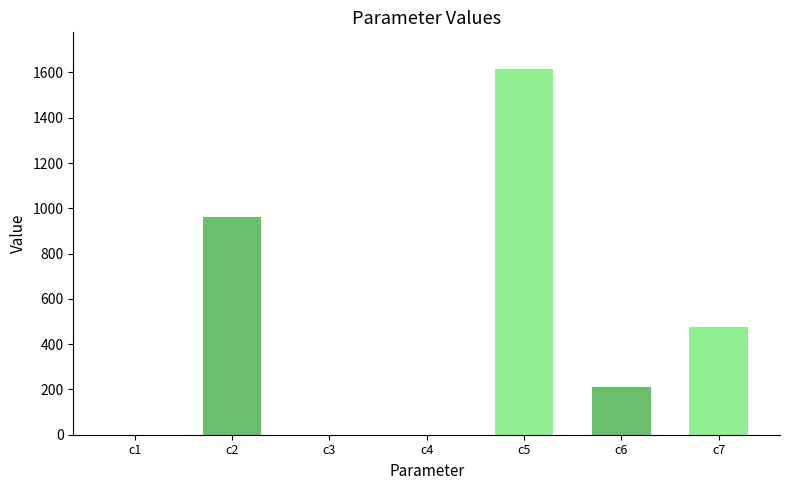

Read the value at c7.

476.0